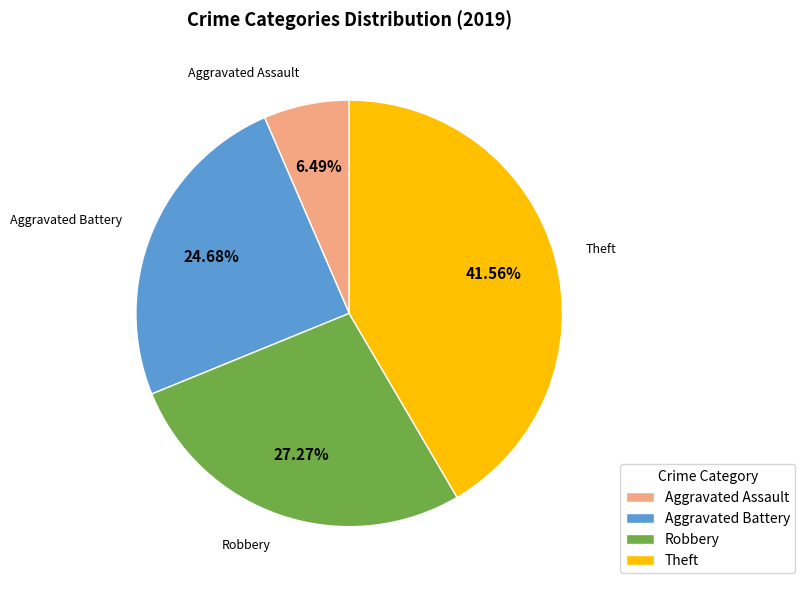

Which category has the biggest portion of the pie?

Theft